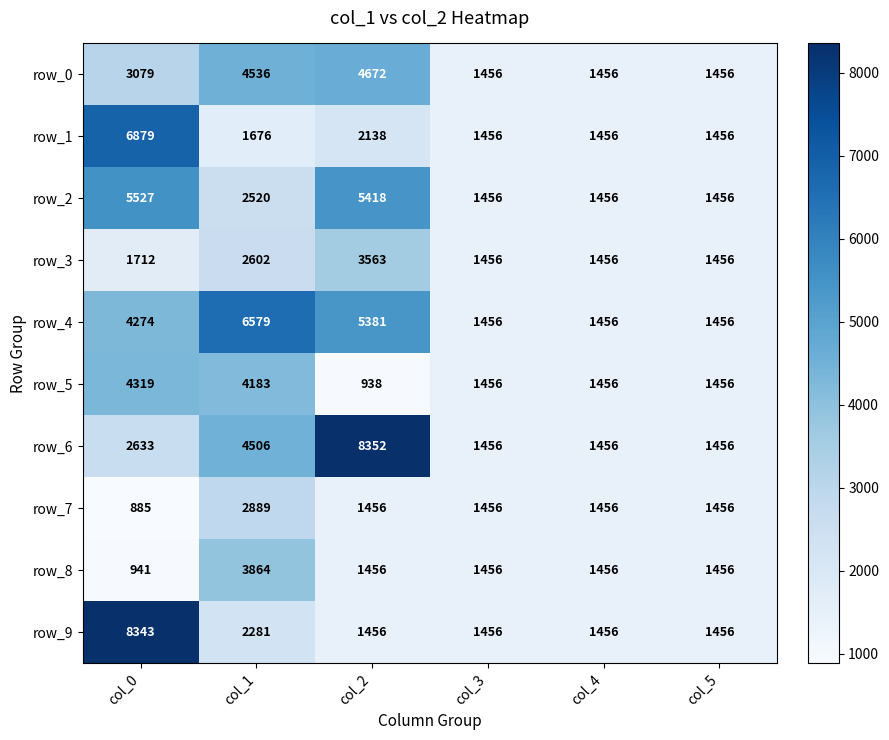

Rank the series at col_0 from lowest to highest value.

row_7, row_8, row_3, row_6, row_0, row_4, row_5, row_2, row_1, row_9